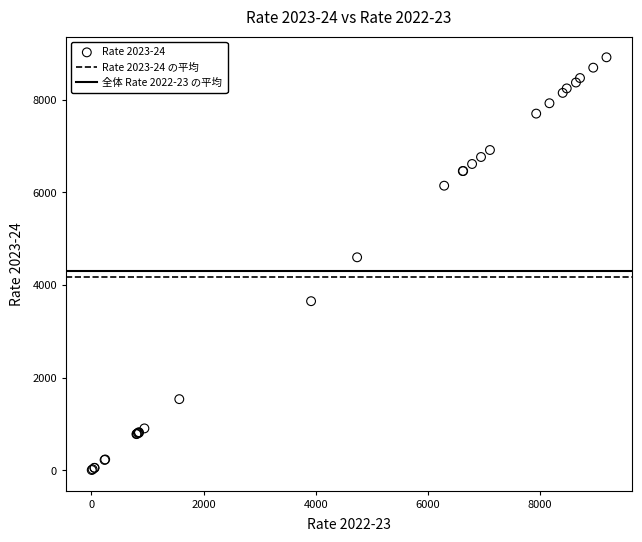

What Y value in the scatter plot is closest to 4462?

4599.4